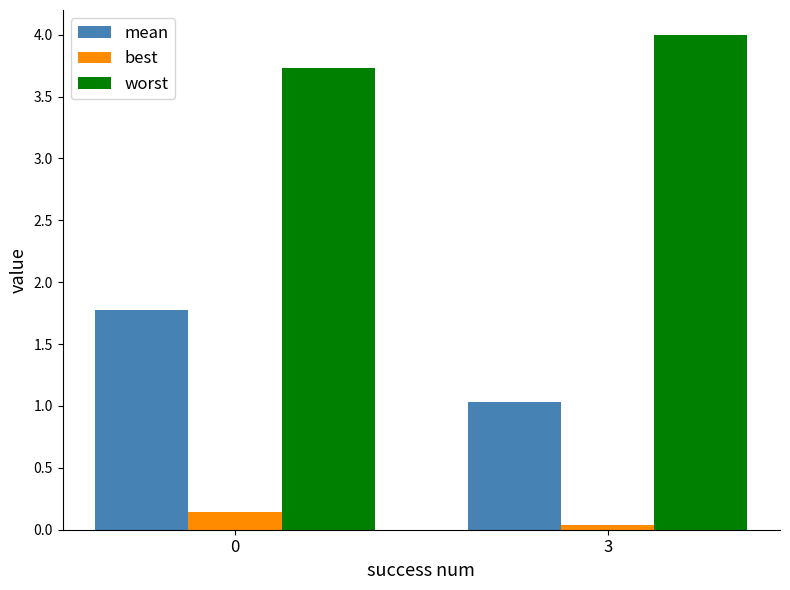

What is the sum of all worst values?

7.7